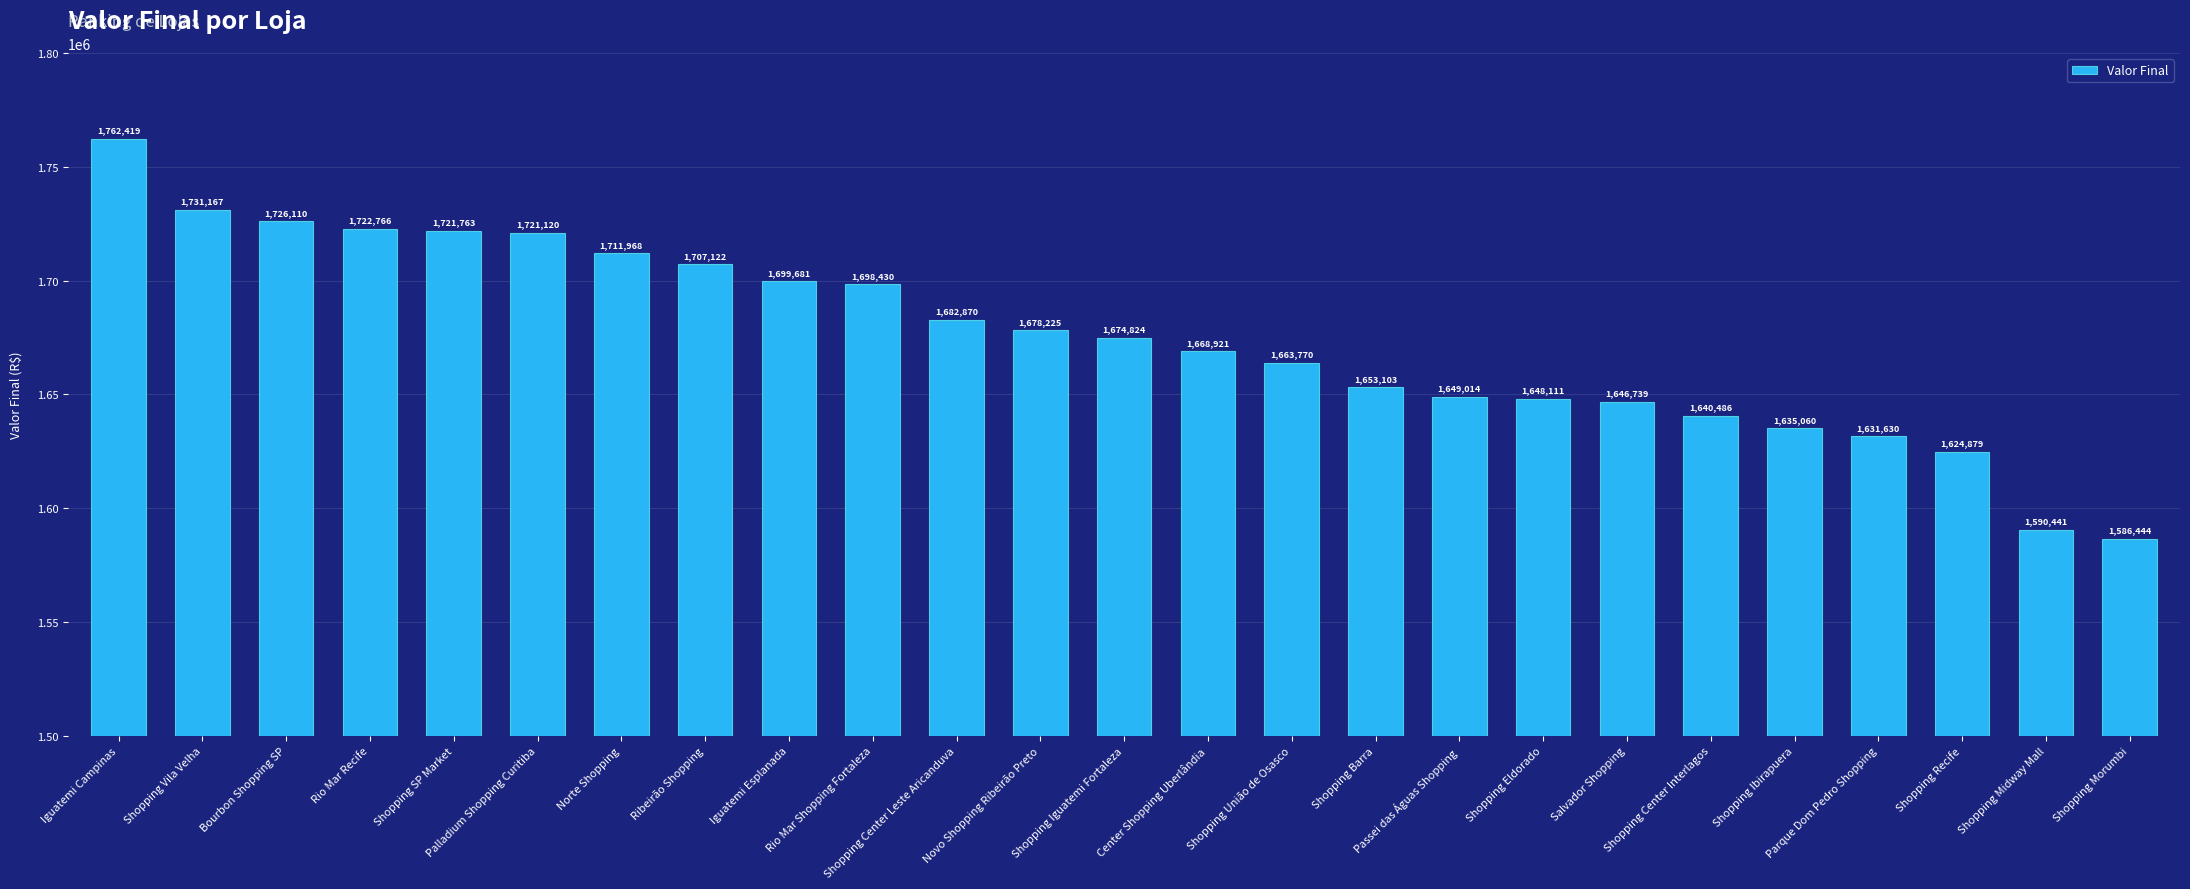

Does the chart contain any negative values?

No